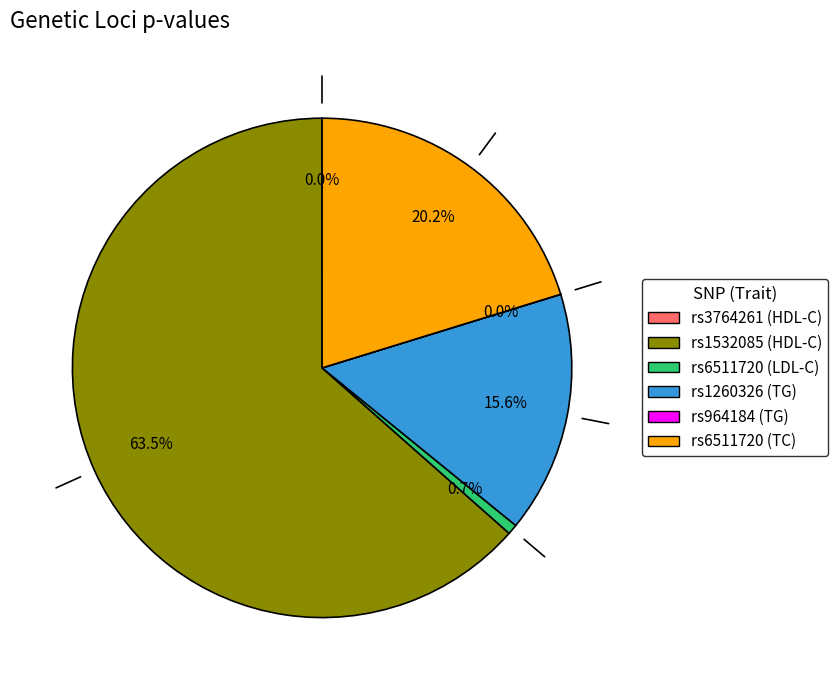

Which category has the biggest portion of the pie?

rs1532085 (HDL-C)